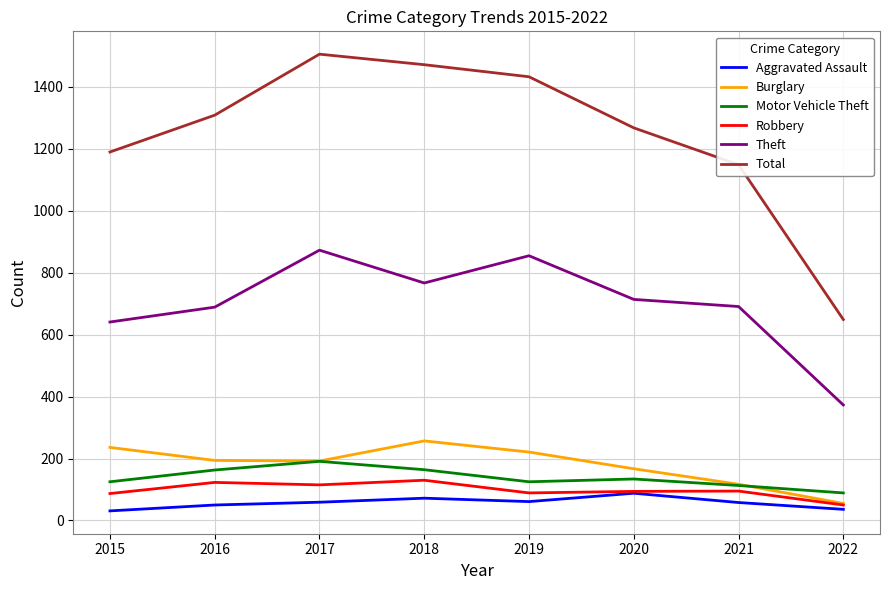

True or false: Total and Burglary cross at least once.

False